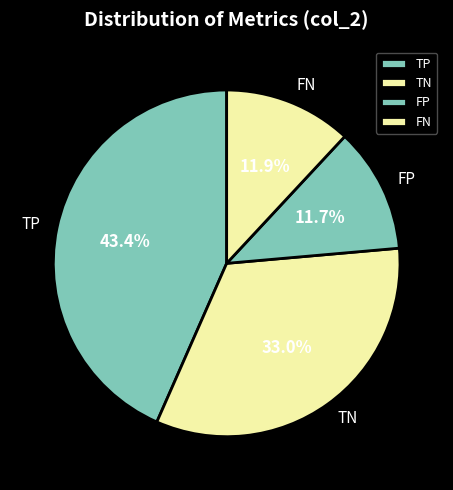

Which slice is the largest?

TP